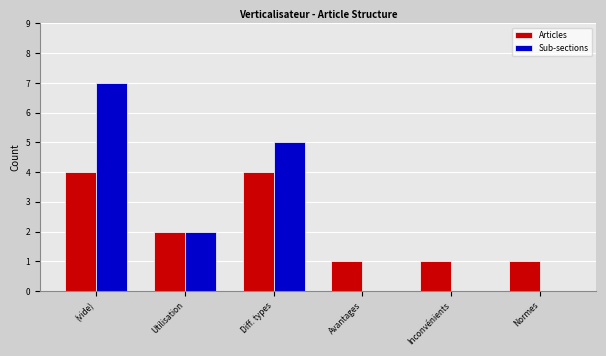

What are all the series names shown in the legend?

Articles, Sub-sections